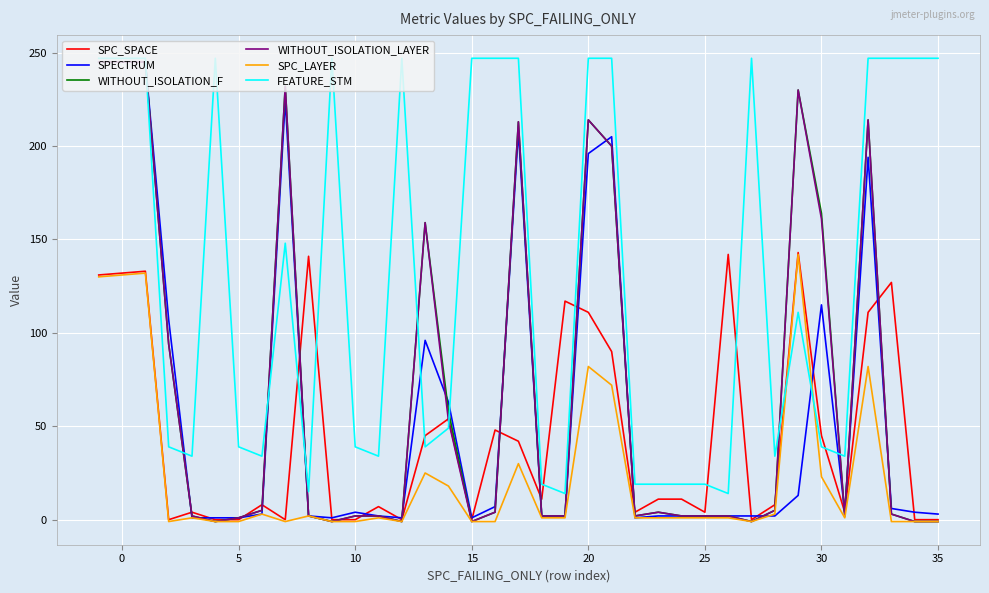

Does the chart display data point markers on the line(s)?

No